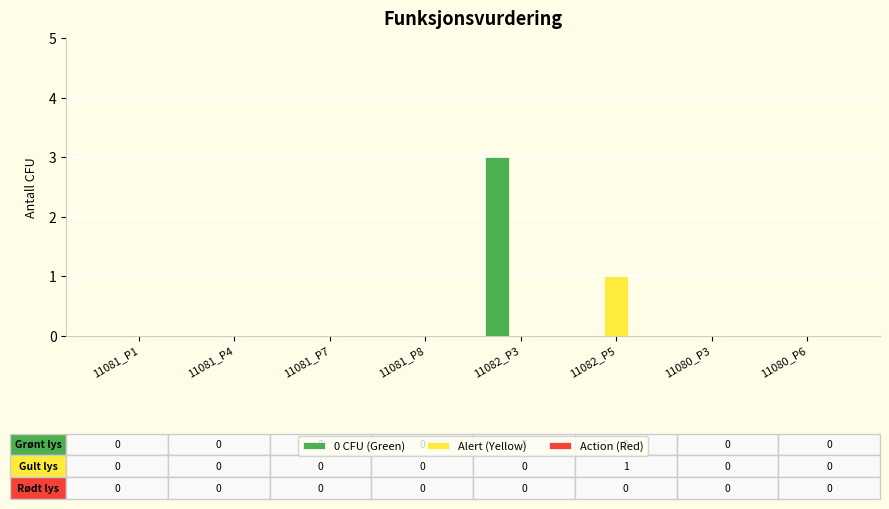

Which series has the largest total across all categories?

0 CFU (Green)